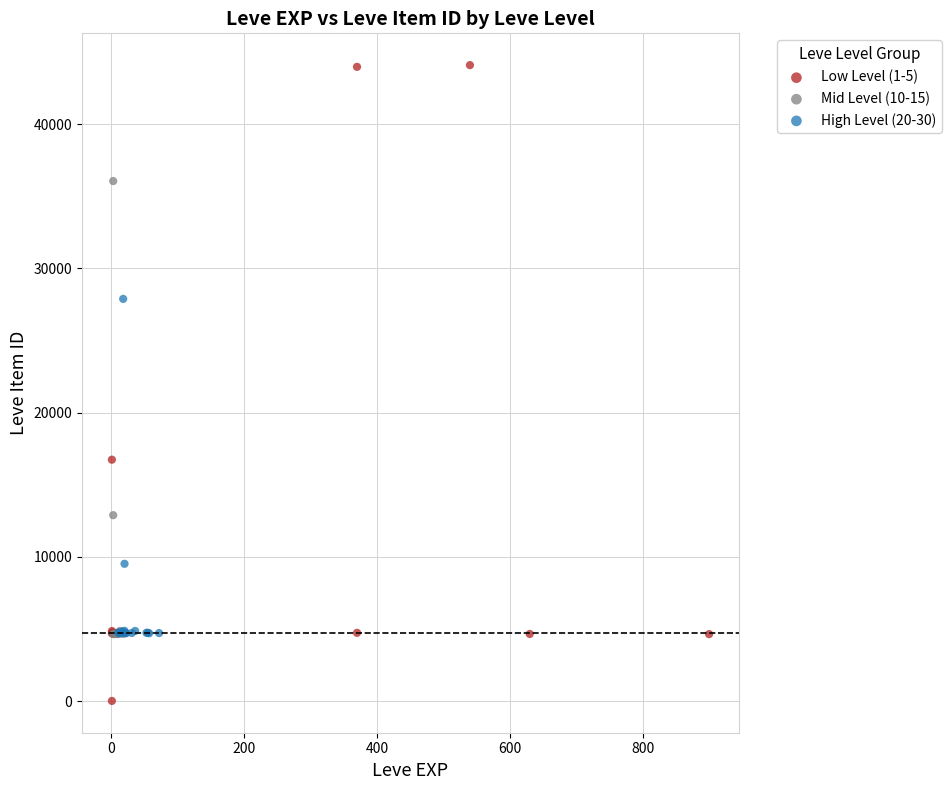

Which series reaches the maximum Y coordinate?

Low Level (1-5)